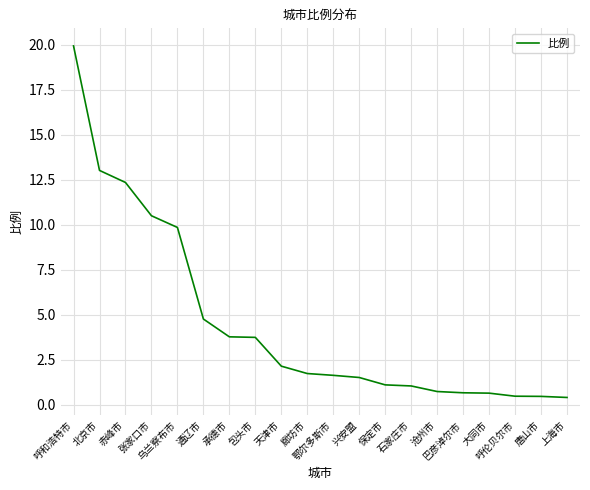

What is the greatest value displayed?

19.9